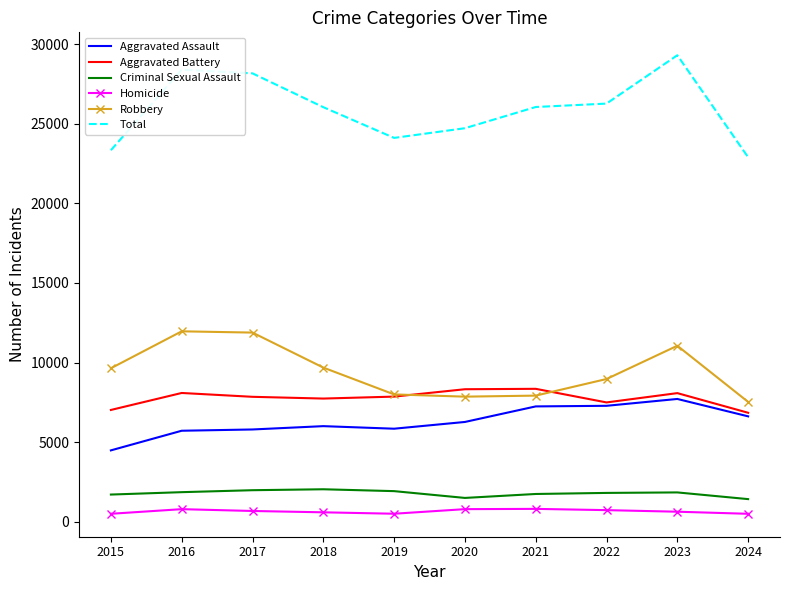

Which series has the widest spread of values?

Total